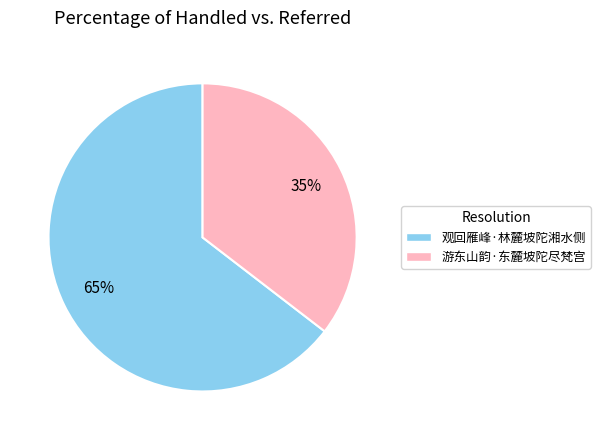

How many segments does this pie chart have?

2